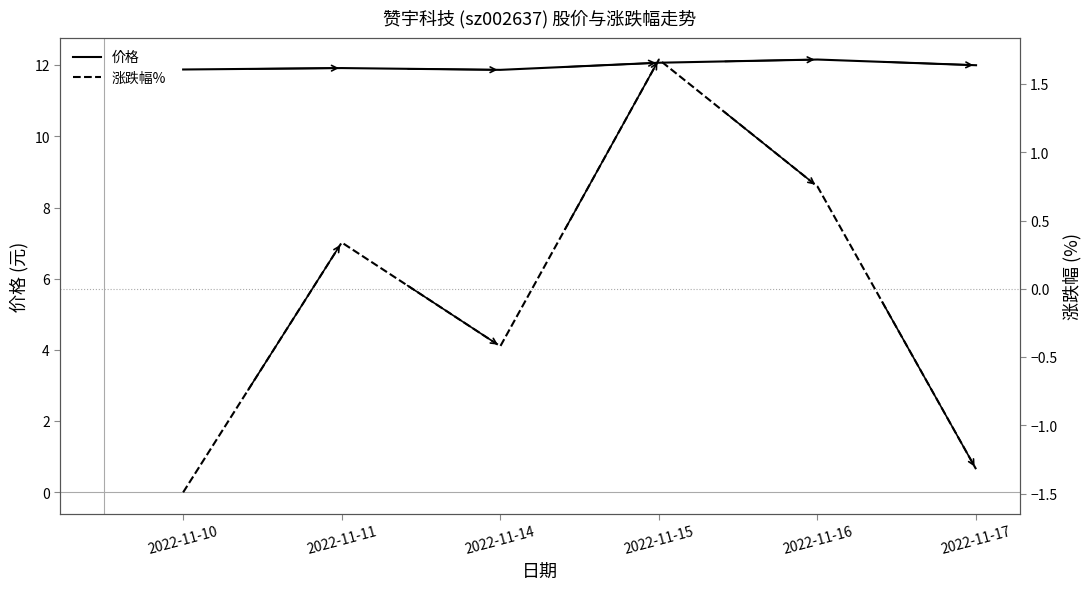

Where does the 涨跌幅% series first go above 0?

2022-11-11